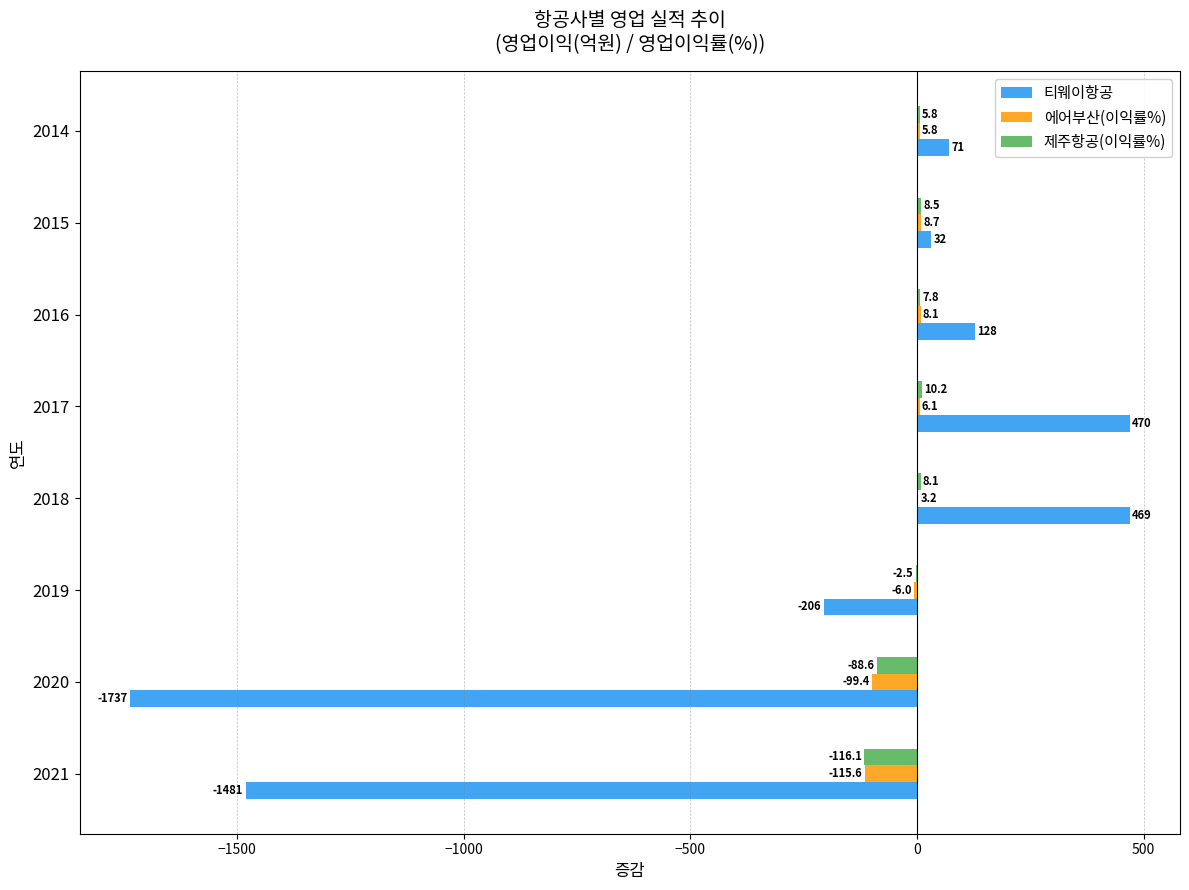

Between 2019 and 2015, which series saw the biggest shift?

티웨이항공